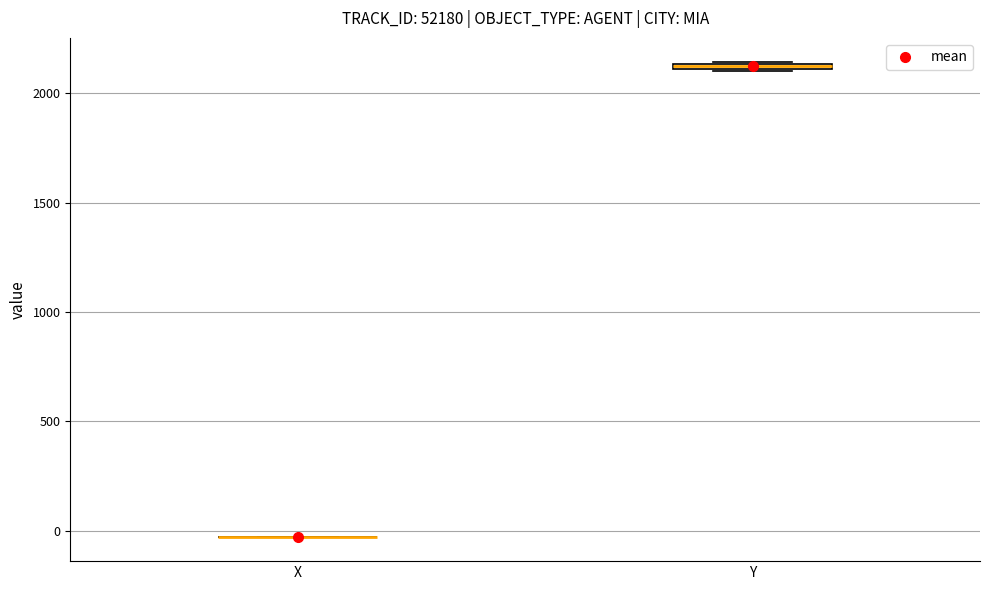

Where is the lower edge of the box for Y on the y-axis? The values are not printed on the chart, so give them approximately, as read against the axis.

2100